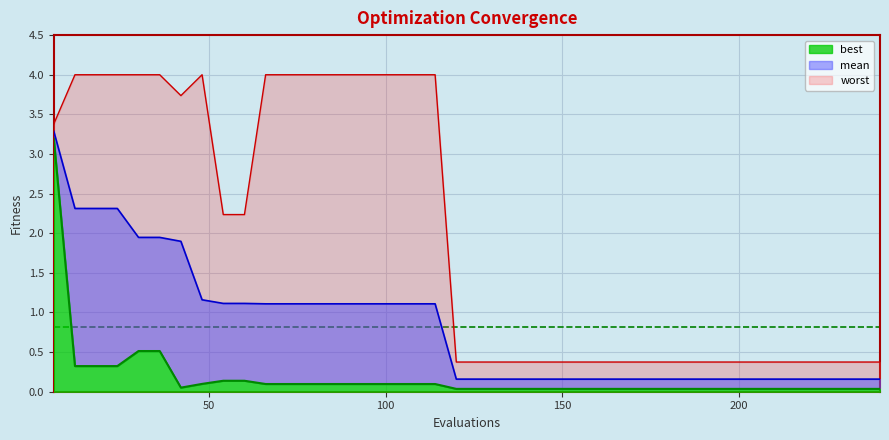

How many interior local valleys does the worst series have?

1